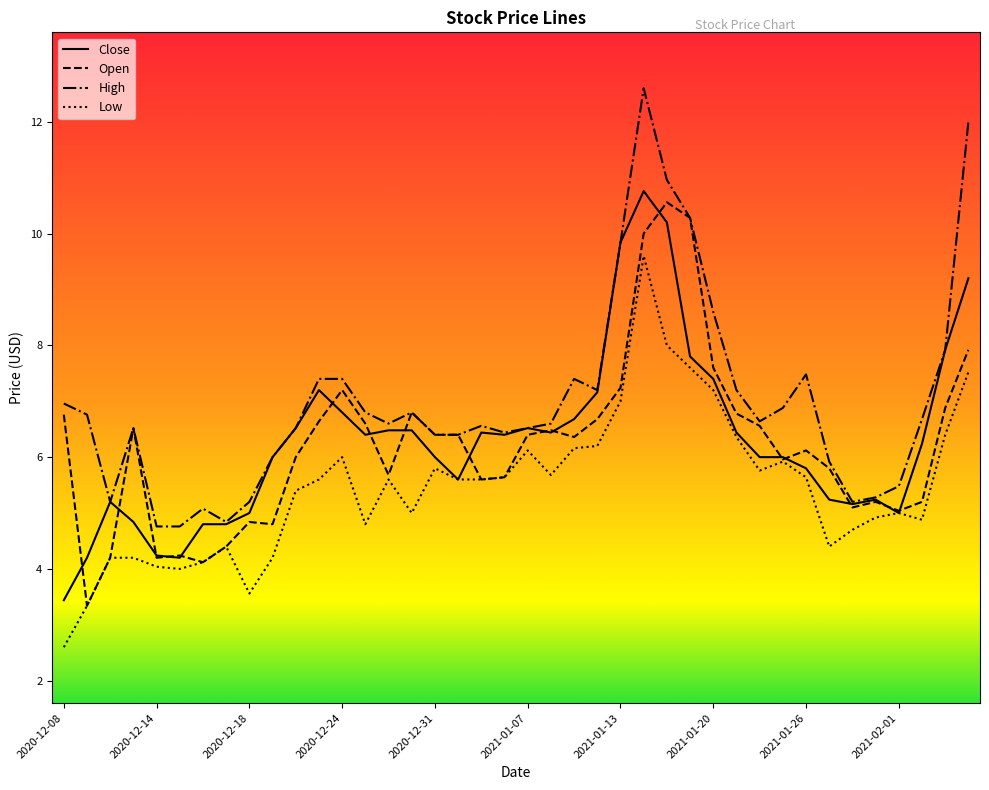

What is the maximum value shown in the chart?

12.6